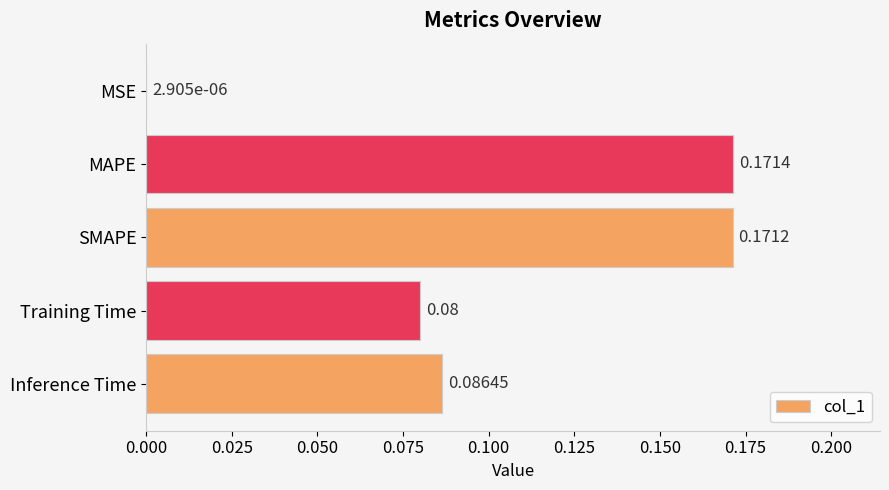

Which has a higher value, SMAPE or Inference Time?

SMAPE